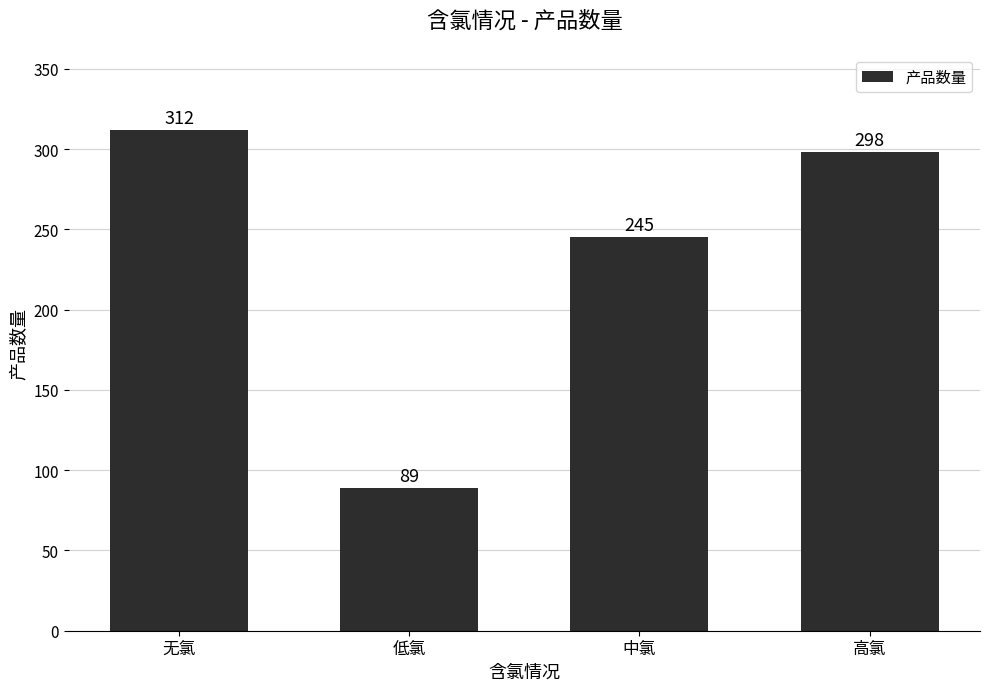

How many categories are shown in the chart?

4